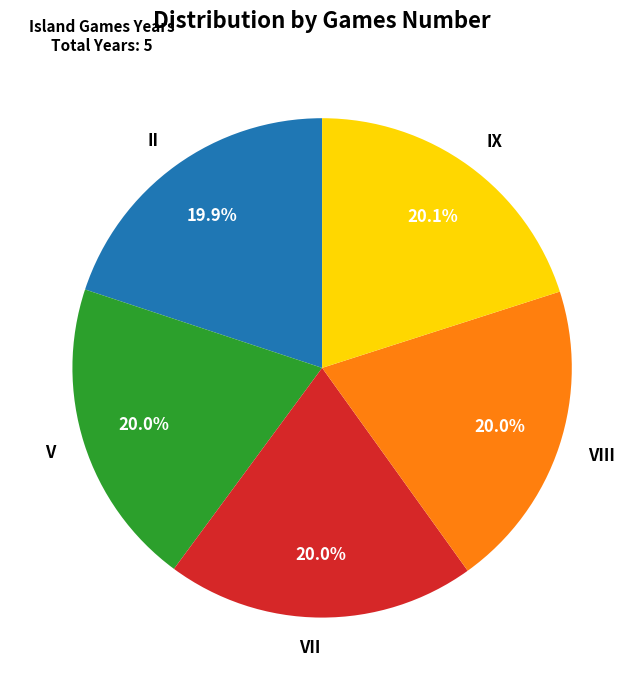

To the nearest percent, what portion does IX represent?

20%